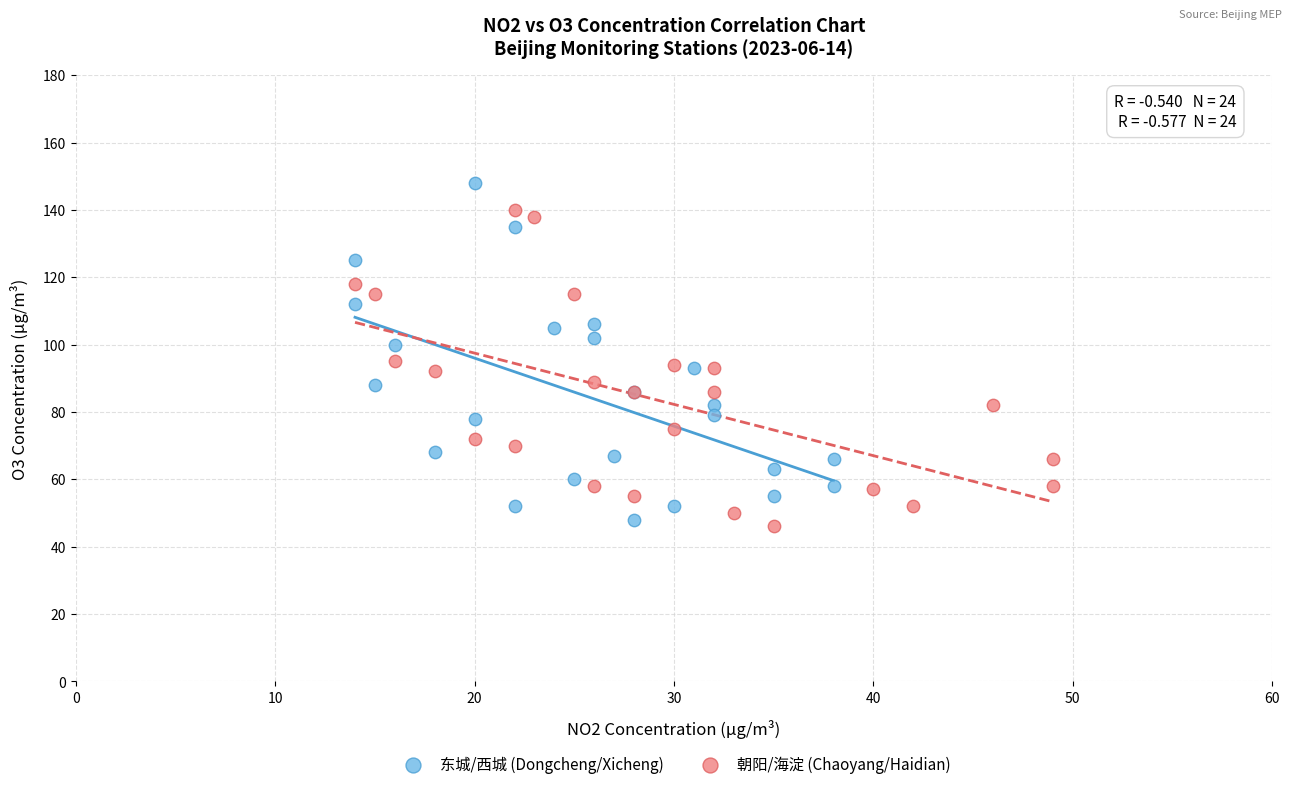

Which series contains the highest Y value?

东城/西城 (Dongcheng/Xicheng)